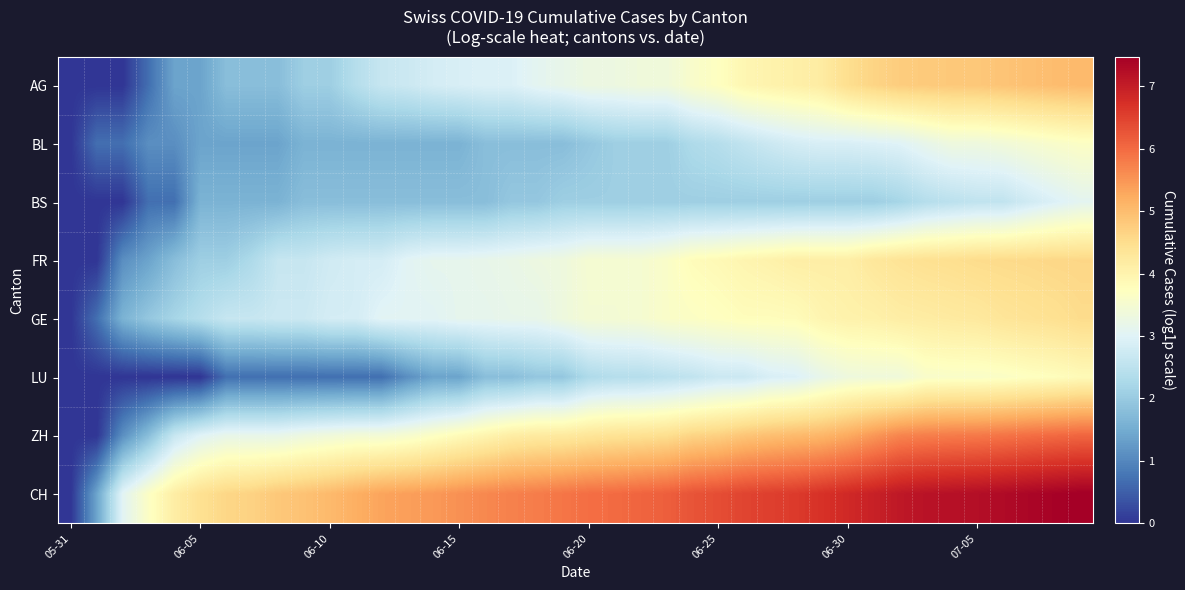

How many data points does each series have?

40